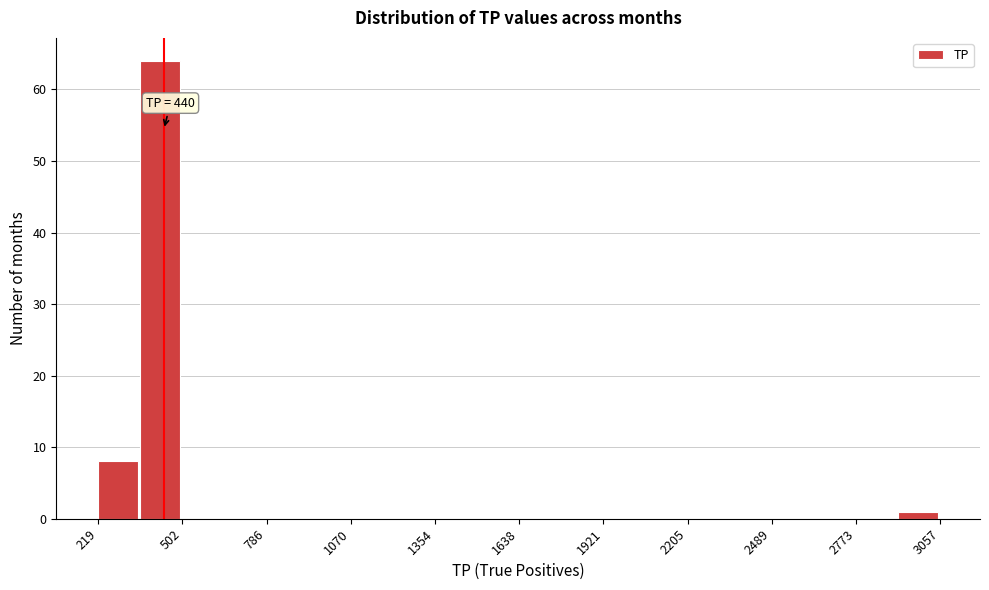

Read against the x-axis, roughly where is the centre of the tallest bar?

450